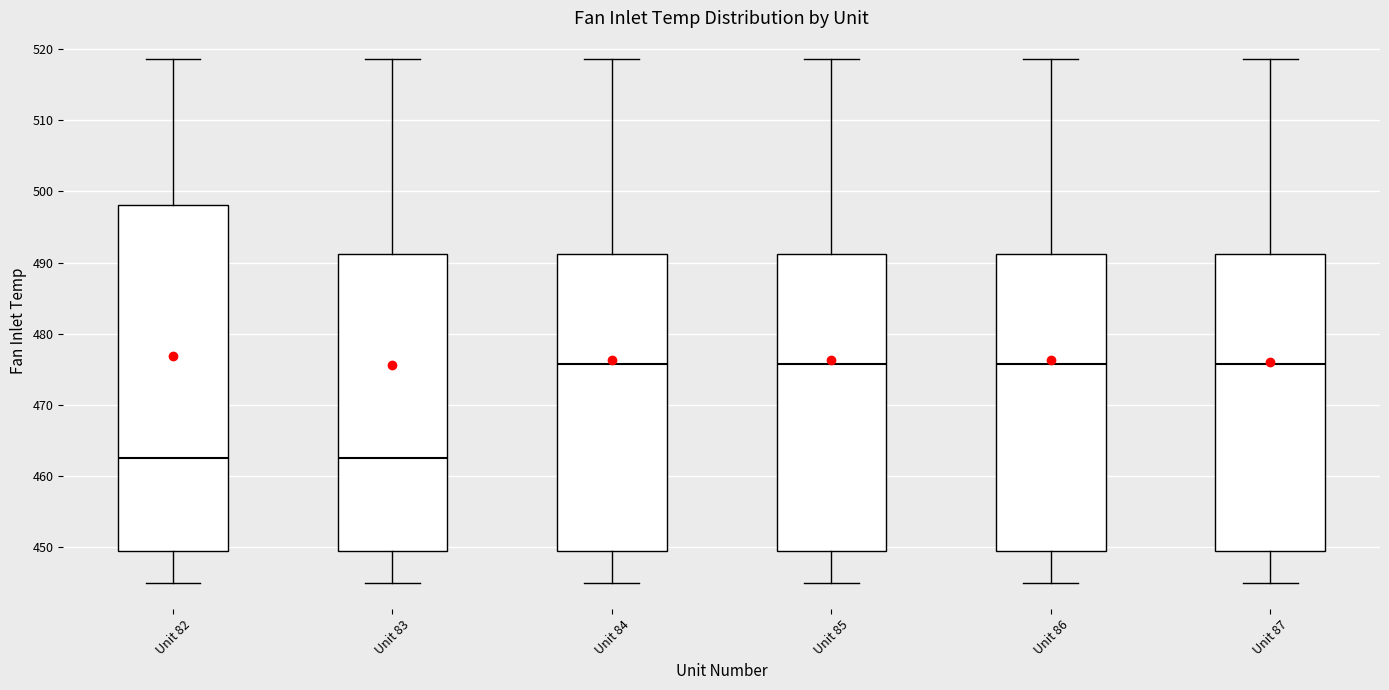

Where does the lower whisker of the box for Unit 86 end on the y-axis? The values are not printed on the chart, so give them approximately, as read against the axis.

445